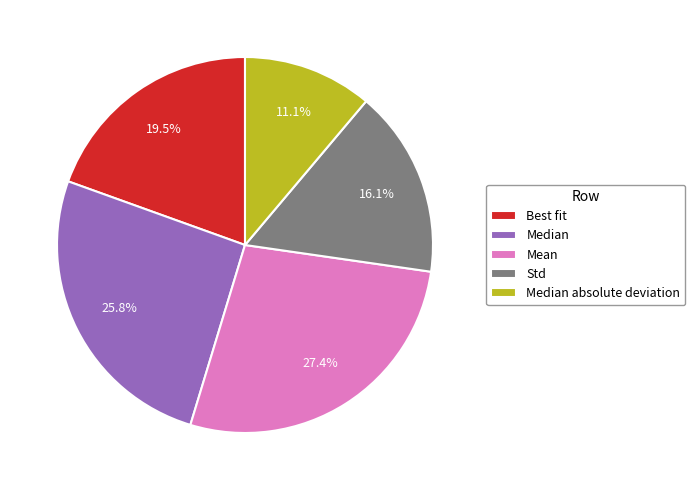

What percentage is the Median slice, to the nearest percent?

26%